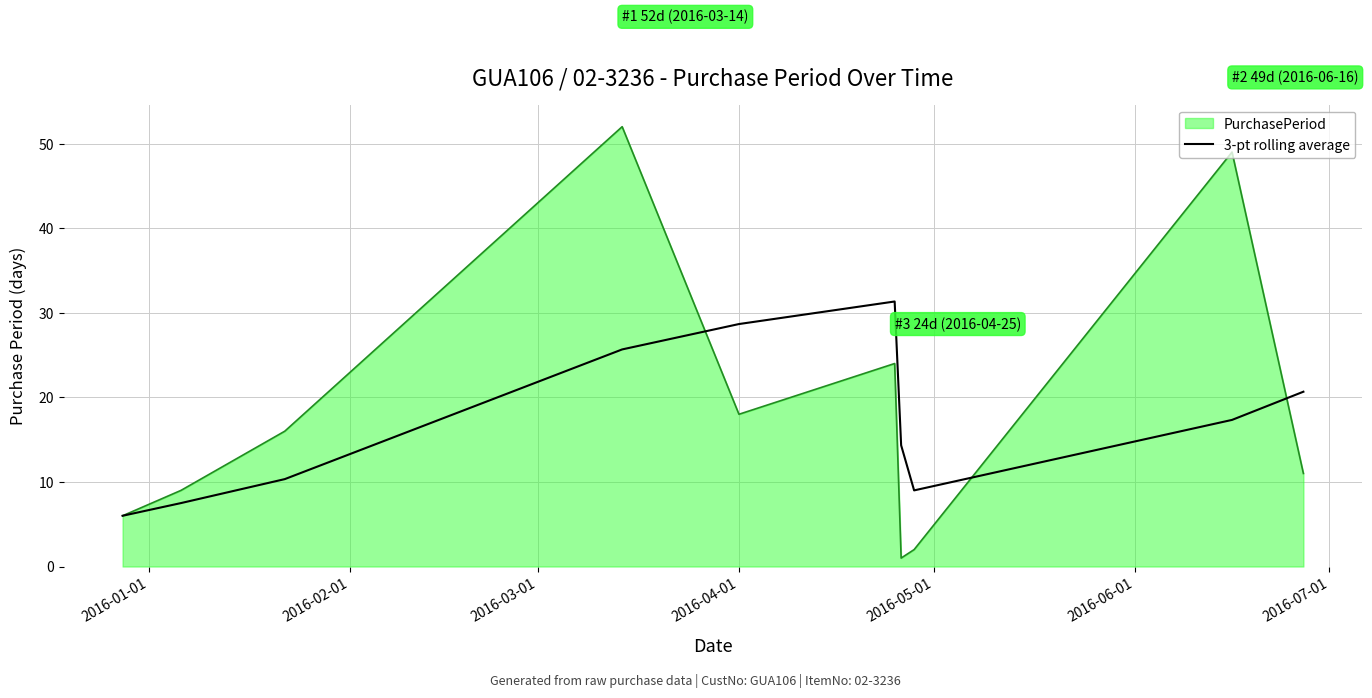

Rank the series by their maximum value, from highest to lowest.

PurchasePeriod, 3-pt rolling average